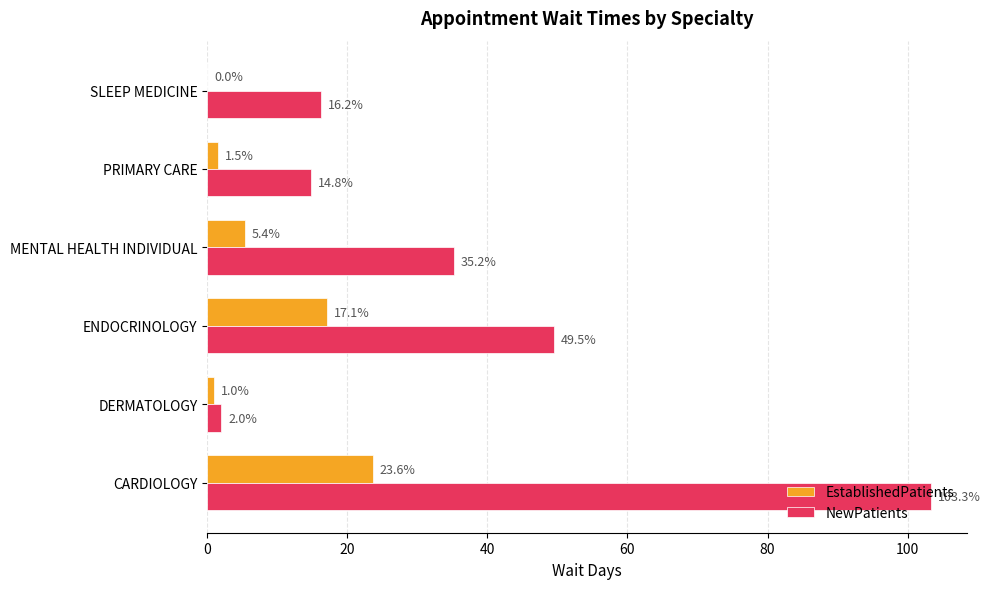

What is the average value of the EstablishedPatients series?

8.1